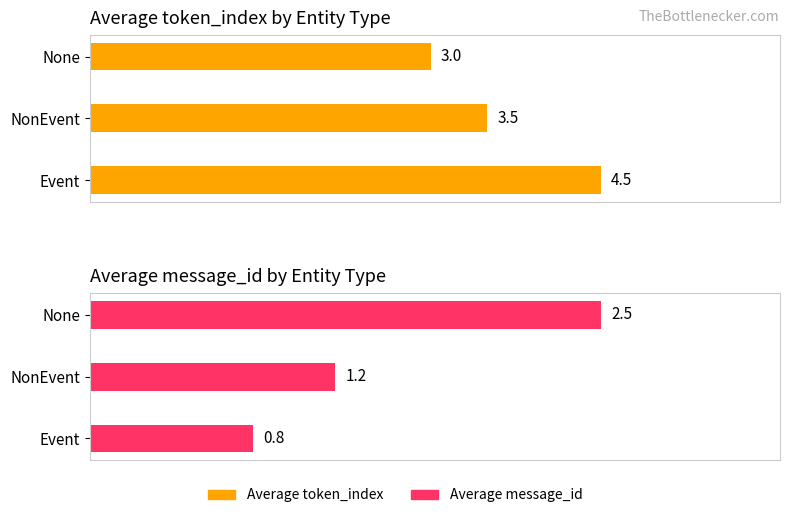

Reading left to right, list all the values displayed in this chart.

Average token_index: 4.5	3.5	3.0
Average message_id: 0.8	1.2	2.5